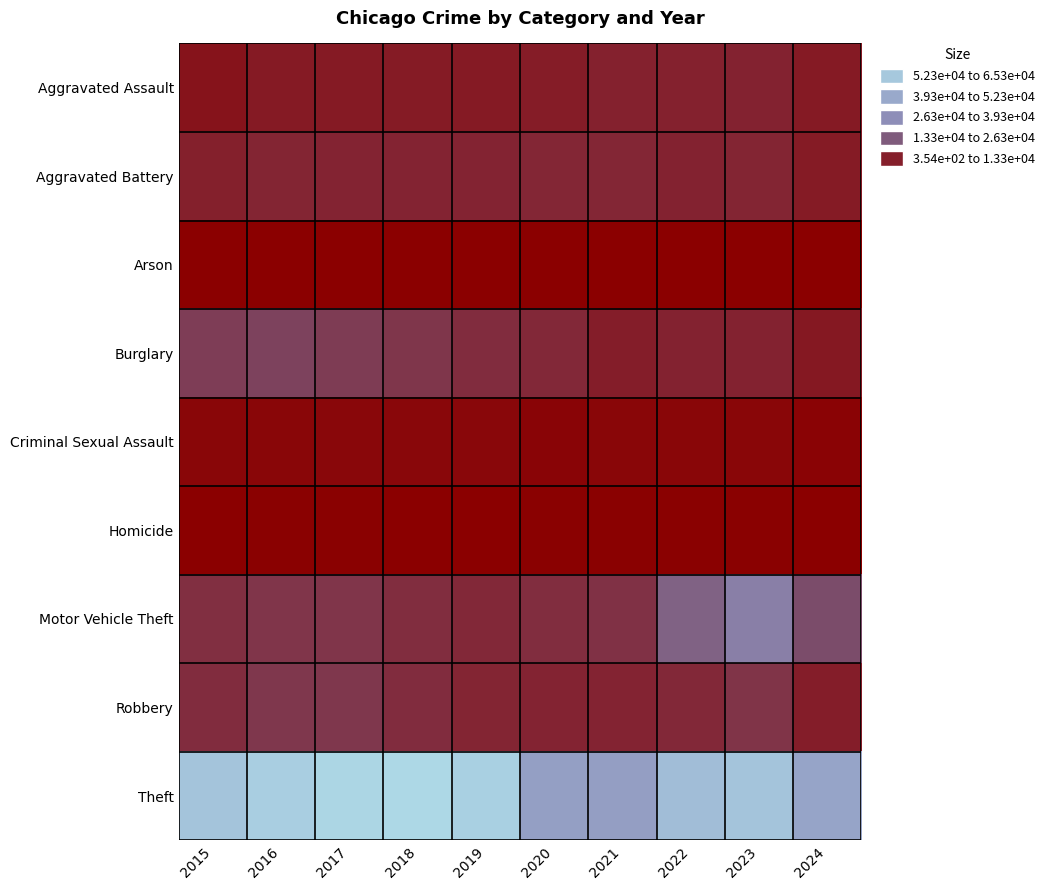

Reading left to right, transcribe all the data shown in this chart.

Aggravated Assault: 2015=4480	2016=5713	2017=5793	2018=6002	2019=5841	2020=6265	2021=7242	2022=7280	2023=7710	2024=5882
Aggravated Battery: 2015=7019	2016=8086	2017=7845	2018=7735	2019=7858	2020=8321	2021=8347	2022=7491	2023=8078	2024=6057
Arson: 2015=448	2016=515	2017=444	2018=373	2019=376	2020=588	2021=529	2022=422	2023=513	2024=354
Burglary: 2015=13184	2016=14289	2017=13001	2018=11747	2019=9638	2020=8758	2021=6662	2022=7593	2023=7484	2024=5594
Criminal Sexual Assault: 2015=1703	2016=1850	2017=1977	2018=2033	2019=1914	2020=1489	2021=1740	2022=1801	2023=1833	2024=1260
Homicide: 2015=496	2016=786	2017=672	2018=588	2019=499	2020=787	2021=804	2022=724	2023=626	2024=431
Motor Vehicle Theft: 2015=10068	2016=11285	2017=11380	2018=9985	2019=8977	2020=9959	2021=10604	2022=21463	2023=29249	2024=16172
Robbery: 2015=9638	2016=11960	2017=11880	2018=9681	2019=7995	2020=7855	2021=7920	2022=8963	2023=11053	2024=6663
Theft: 2015=57351	2016=61623	2017=64386	2018=65290	2019=62495	2020=41340	2021=40814	2022=54885	2023=57440	2024=43691